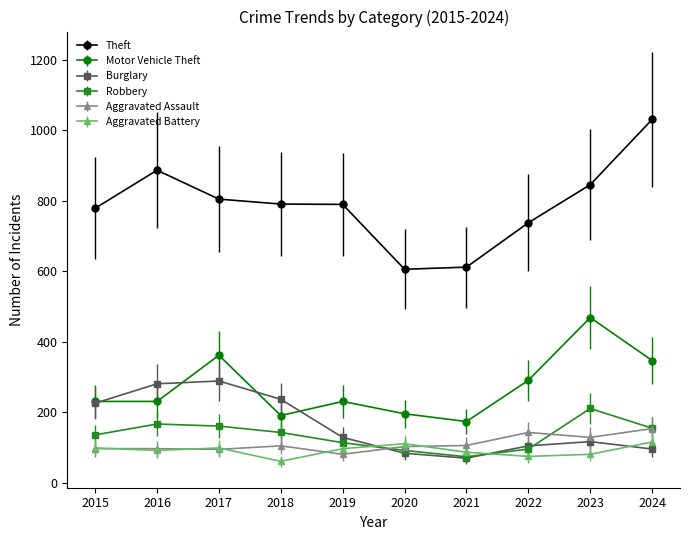

What is the difference between the Theft values at 2018 and 2015?

12